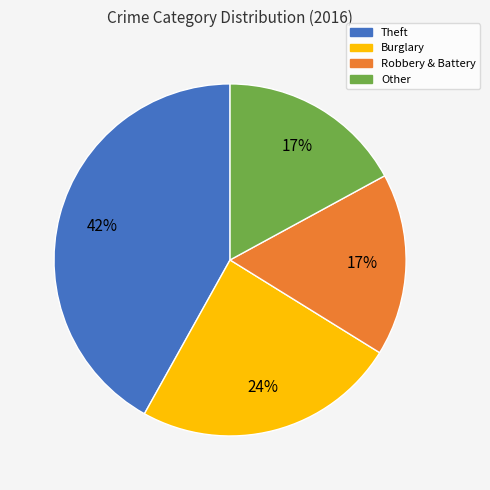

Which category has the biggest portion of the pie?

Theft